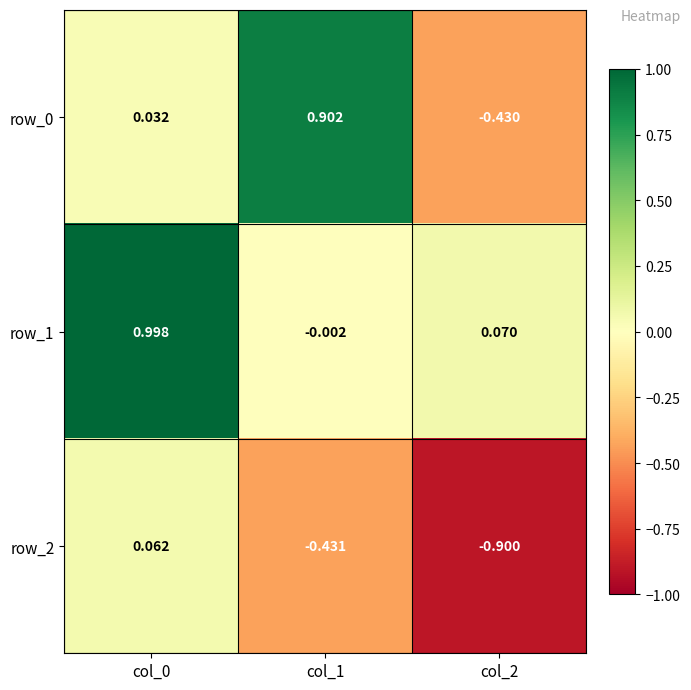

Is the value of row_1 at col_1 greater than the value of row_0 at col_1?

No